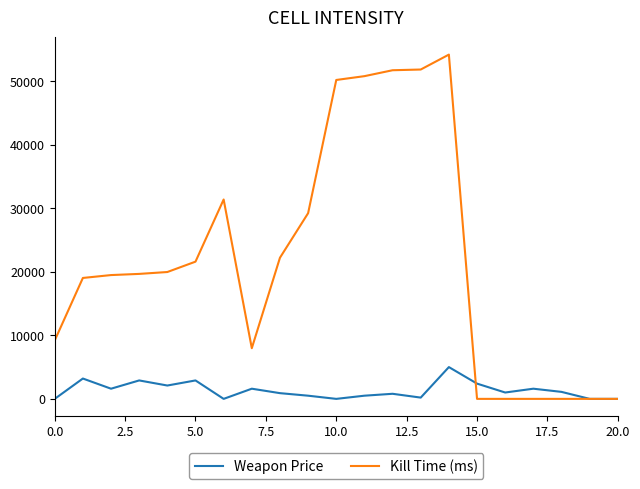

Rank the series by their maximum value, from lowest to highest.

Weapon Price, Kill Time (ms)